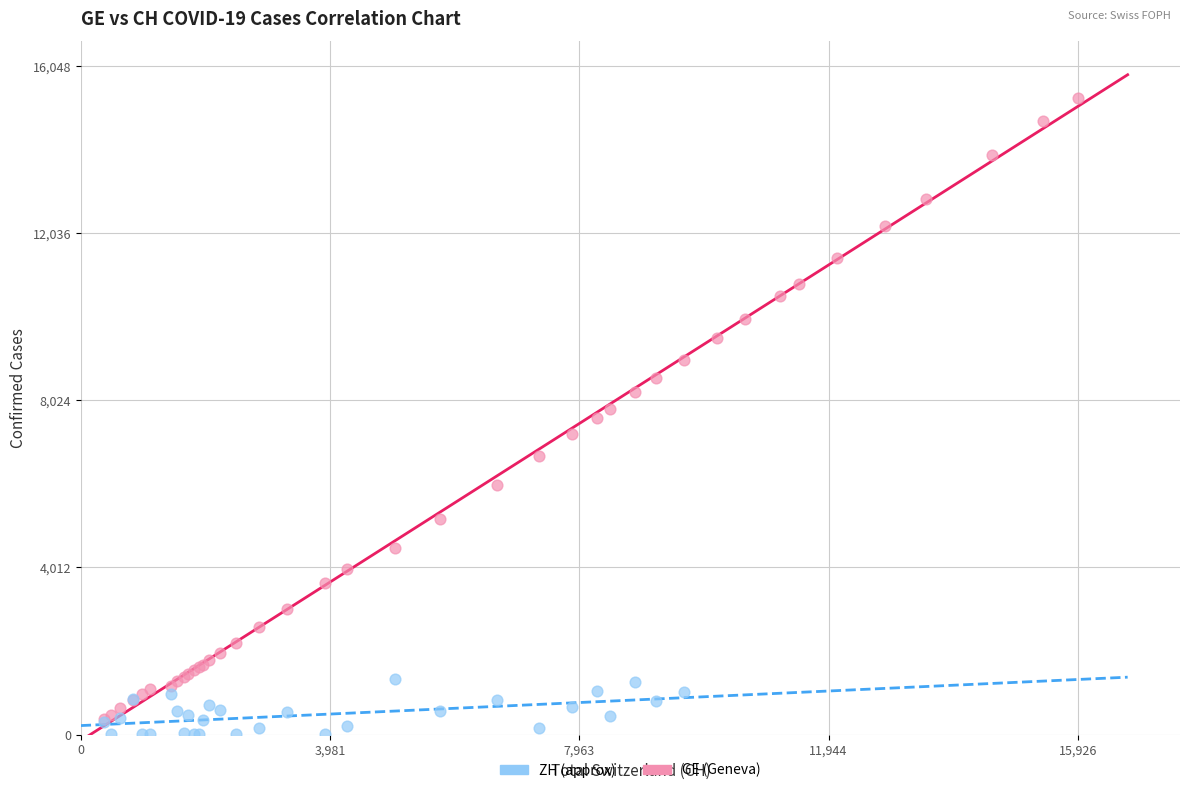

Which series contains the highest Y value?

GE (Geneva)